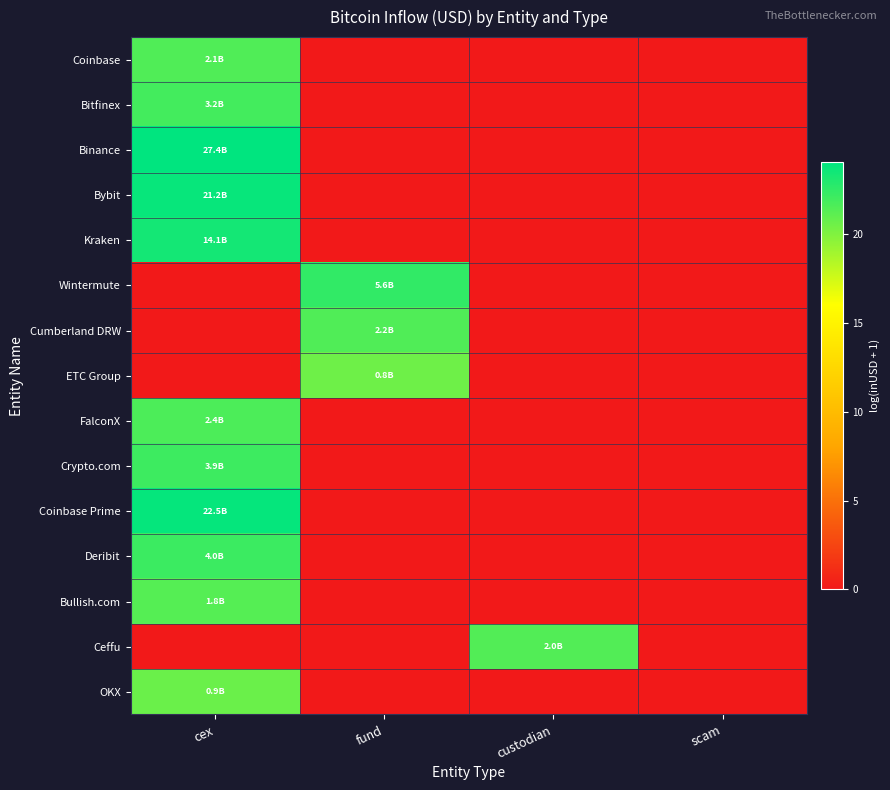

Which has a higher value, fund or scam?

fund